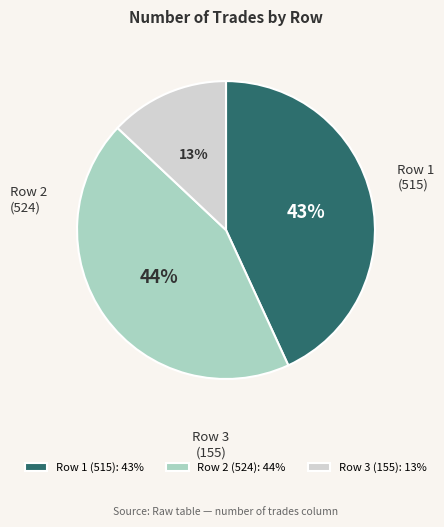

Is it true that Row 3 (155): 13% is 13% of the pie?

True